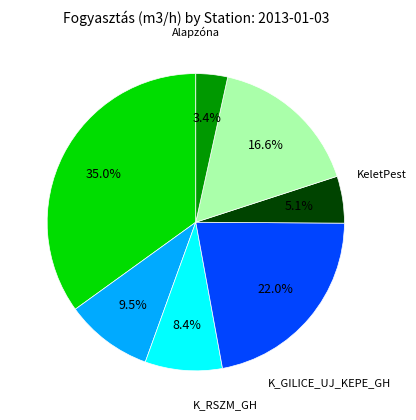

To the nearest percent, what is the average slice percentage?

14%